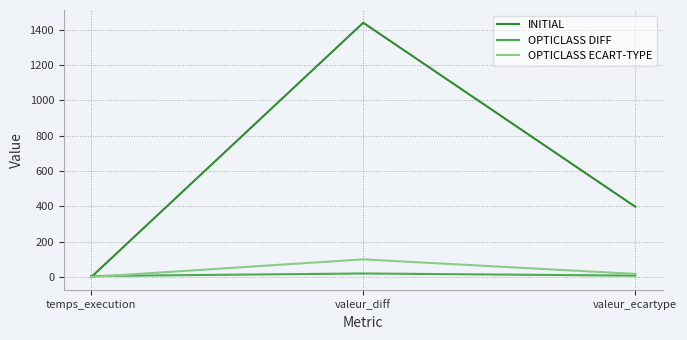

List the series in order of their peak value, highest first.

INITIAL, OPTICLASS ECART-TYPE, OPTICLASS DIFF